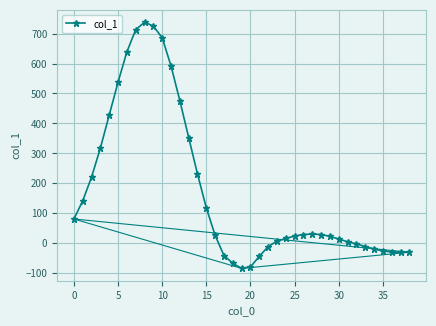

What is the value of the 38th point from the left?

-30